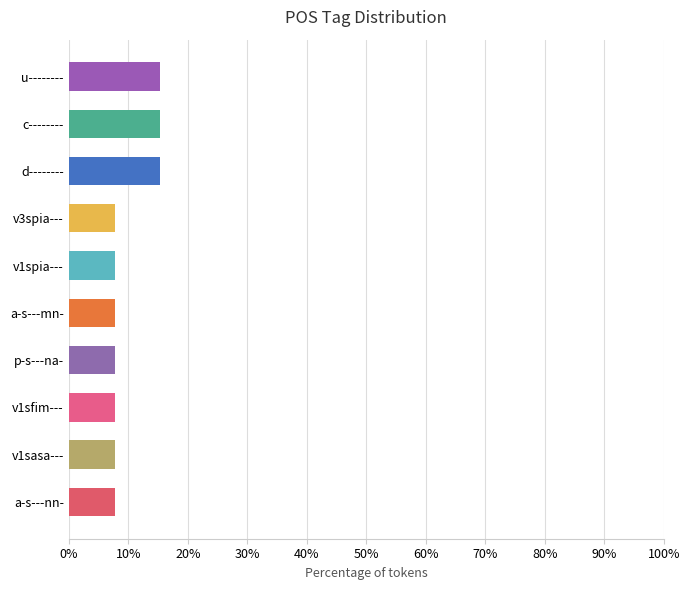

Approximately how many times larger is the value at a-s---mn- compared to v1spia---?

1.0